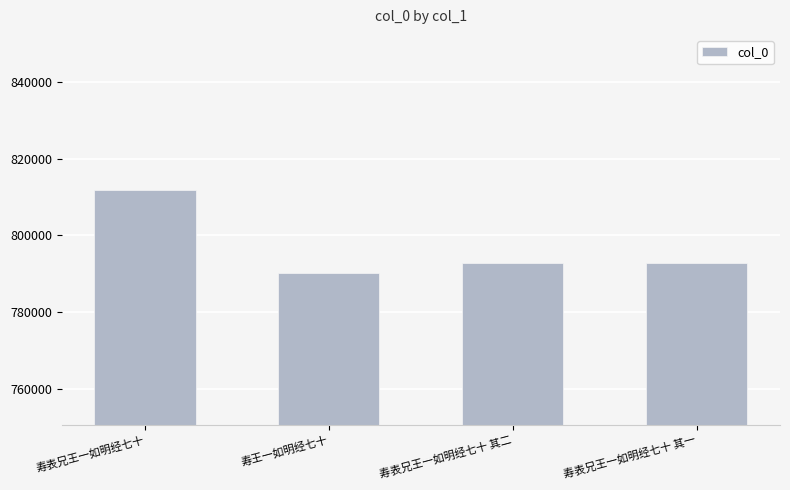

How many values are below 792873?

2